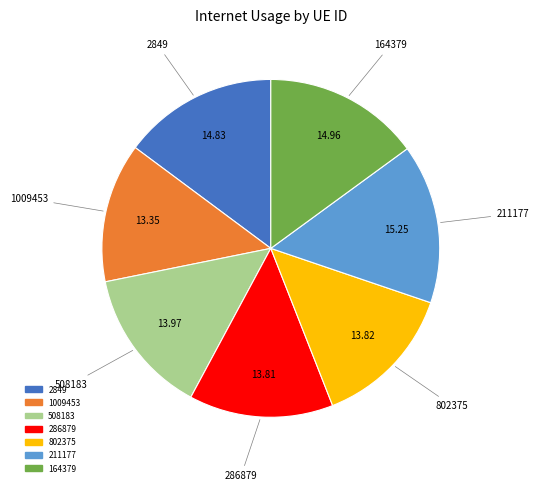

Which has a higher value, 1009453 or 2849?

2849